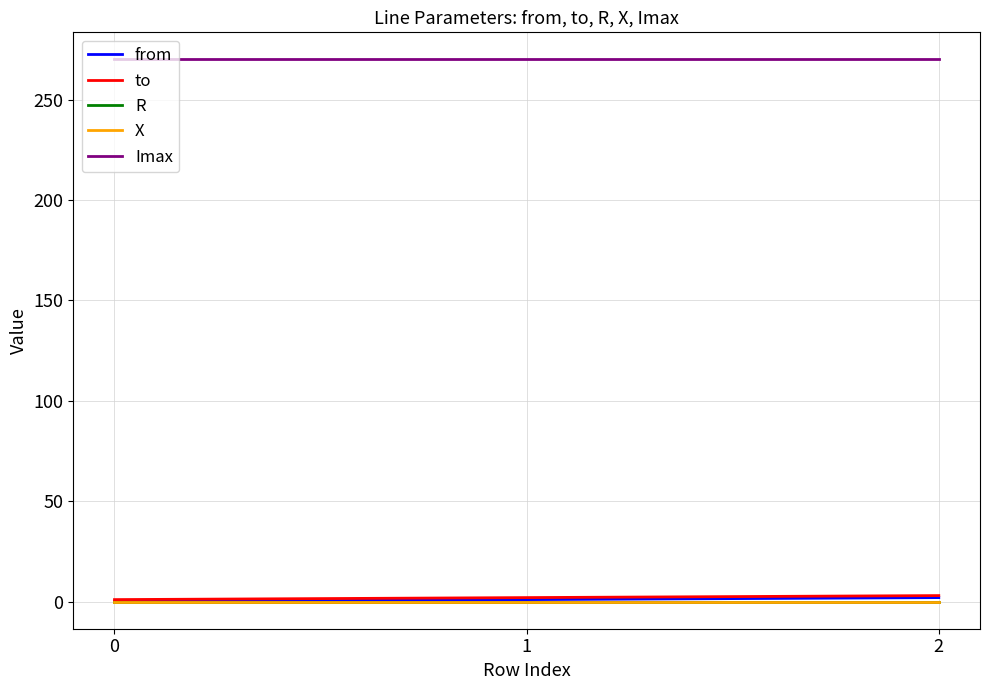

True or false: Imax has a value of 84.2 at 0.

False